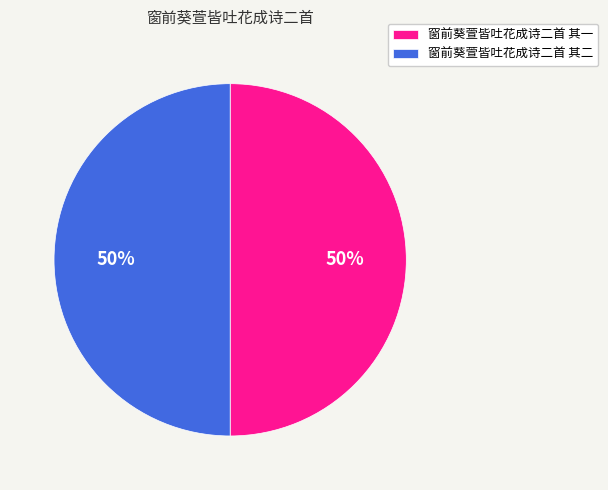

Count the number of slices in the pie.

2